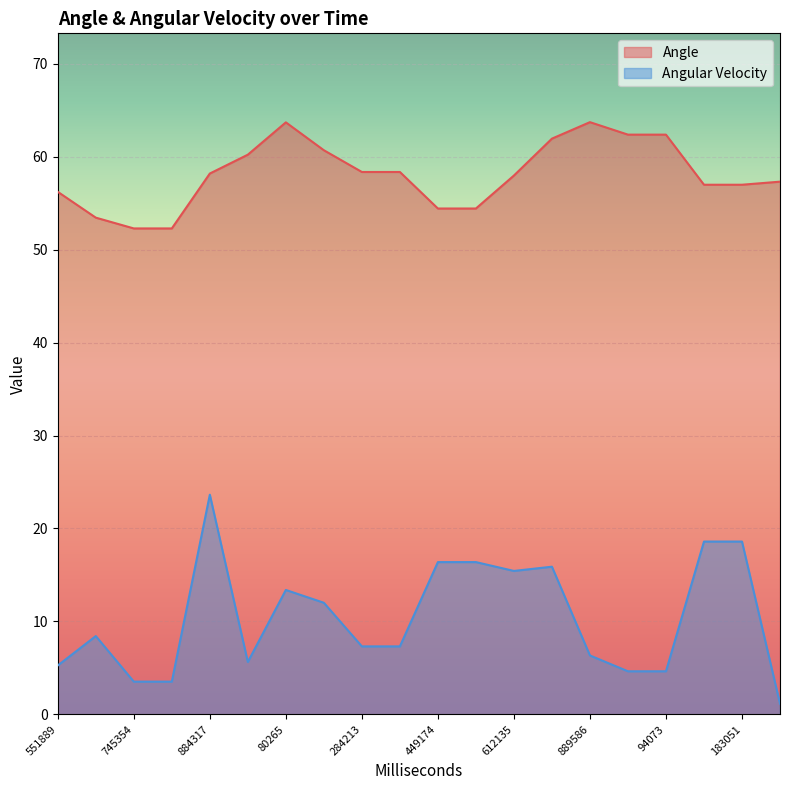

What is the difference between the maximum and minimum values in the Angular Velocity series?

22.5